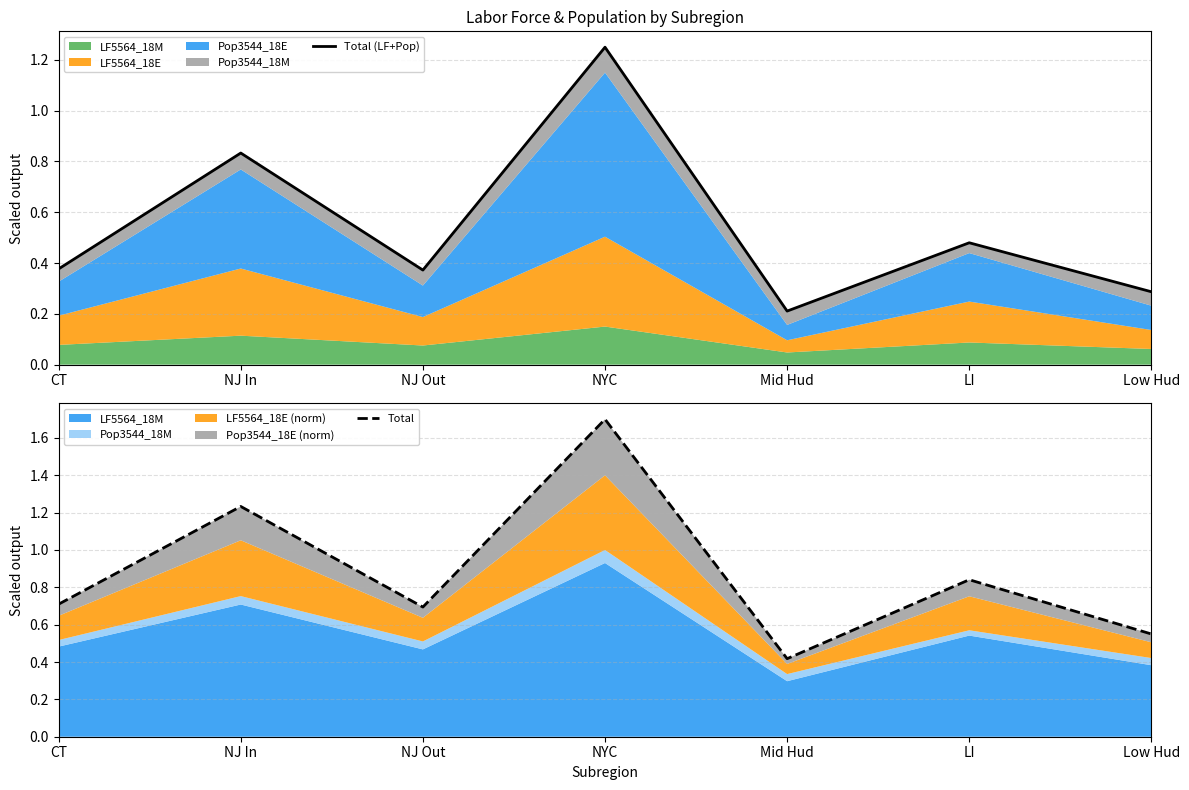

Does the chart display data point markers on the line(s)?

No